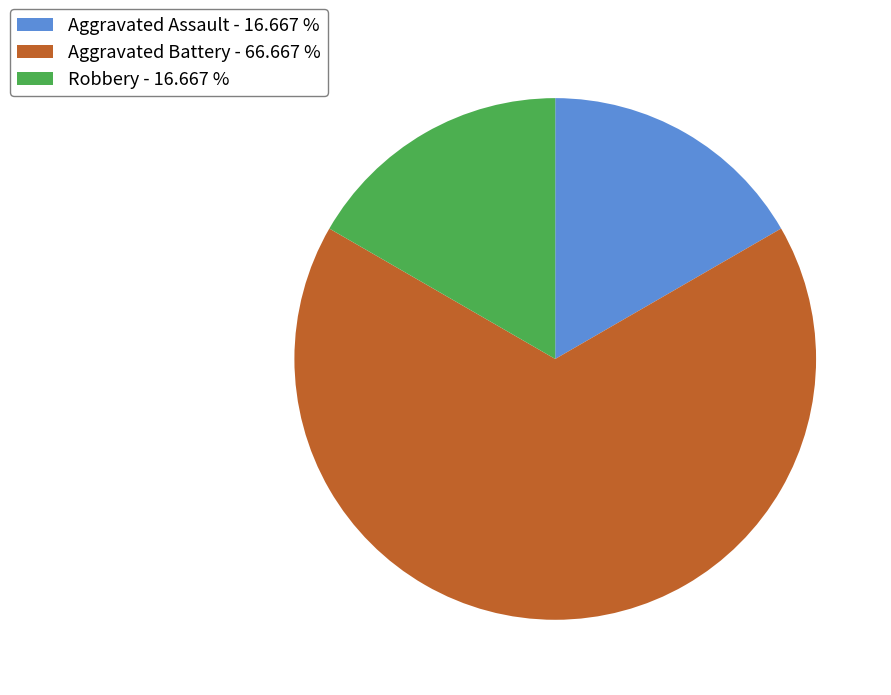

Do Aggravated Battery - 66.667 % and Aggravated Assault - 16.667 % together represent more than half of the pie?

Yes